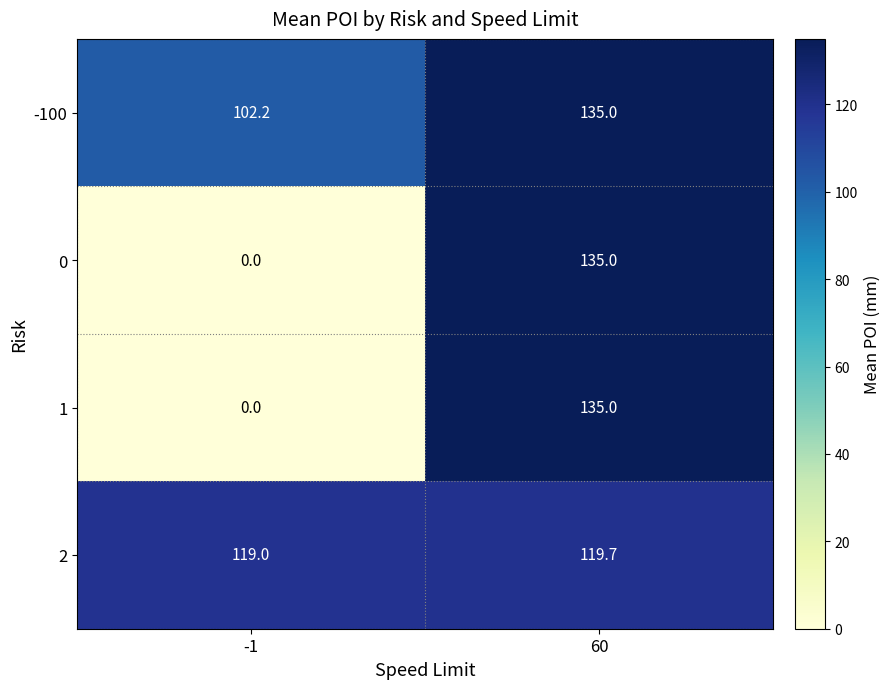

What is the greatest value displayed?

135.0